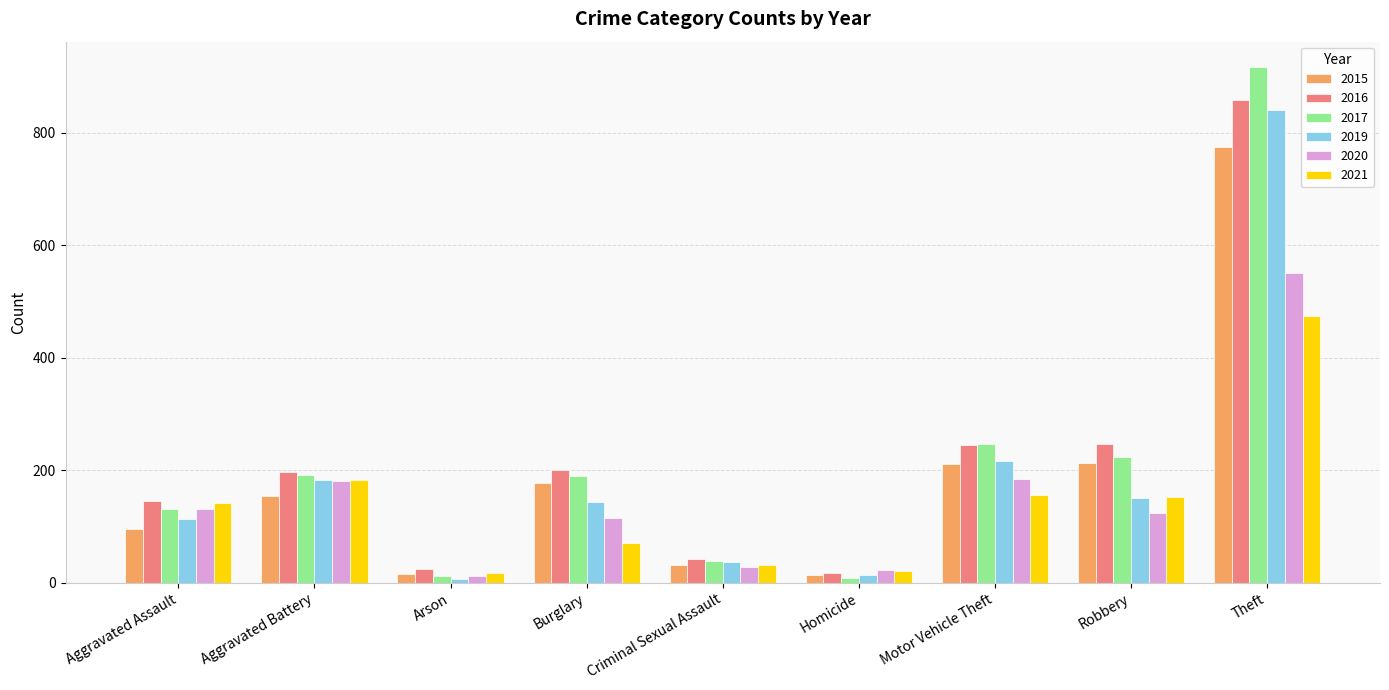

The 2016 series shows 137 at Motor Vehicle Theft. True or false?

False